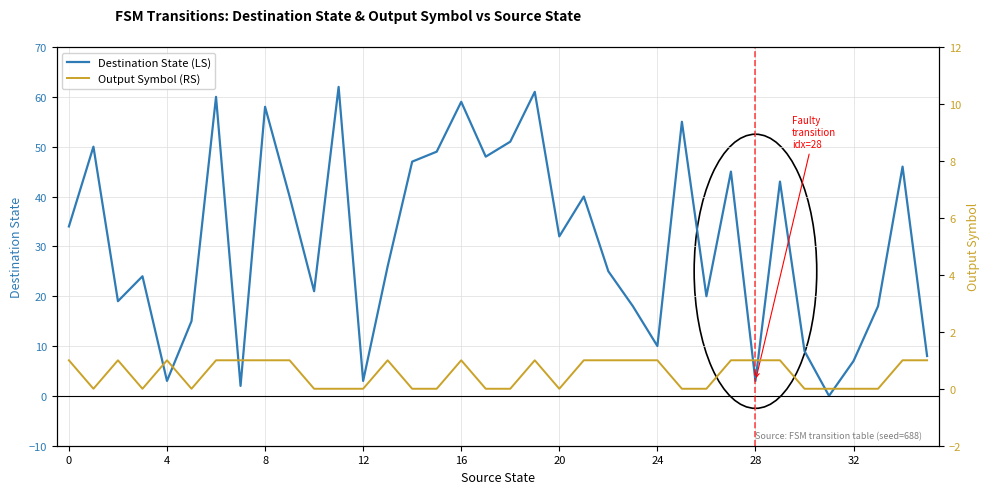

Is it true that Destination State (LS) equals 51 at 20?

False